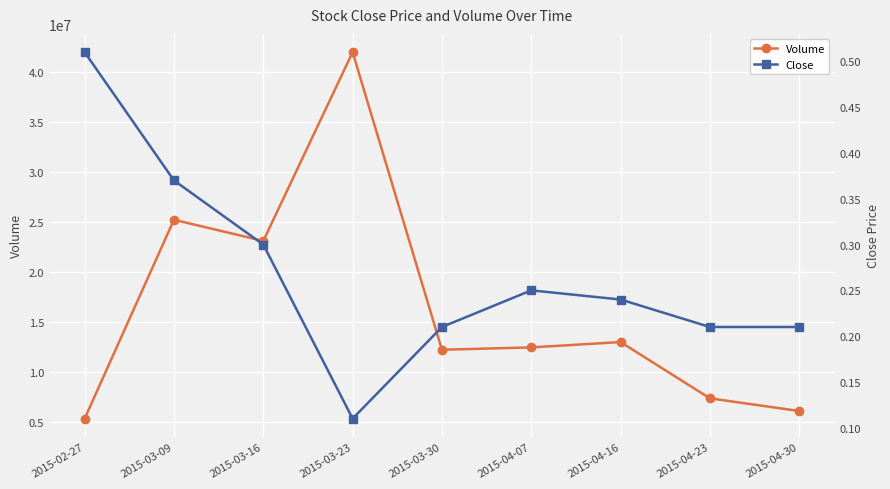

Reading right to left, list all the values displayed in this chart.

Volume: 2015-04-30=6110900.0	2015-04-23=7376600.0	2015-04-16=13001700.0	2015-04-07=12468600.0	2015-03-30=12237300.0	2015-03-23=41974900.0	2015-03-16=23109600.0	2015-03-09=25226200.0	2015-02-27=5351800.0
Close: 2015-04-30=0.2	2015-04-23=0.2	2015-04-16=0.2	2015-04-07=0.2	2015-03-30=0.2	2015-03-23=0.1	2015-03-16=0.3	2015-03-09=0.4	2015-02-27=0.5